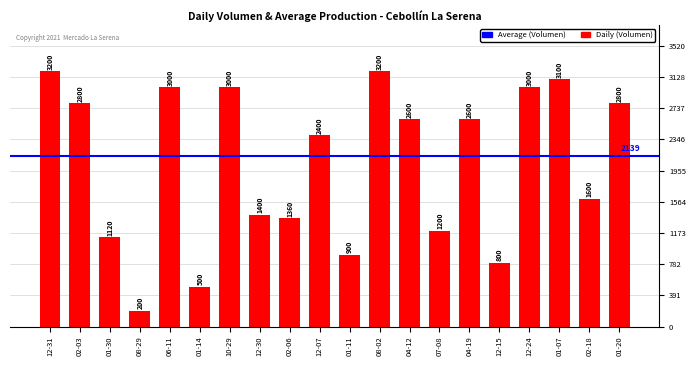

What is the minimum value shown in the chart?

200